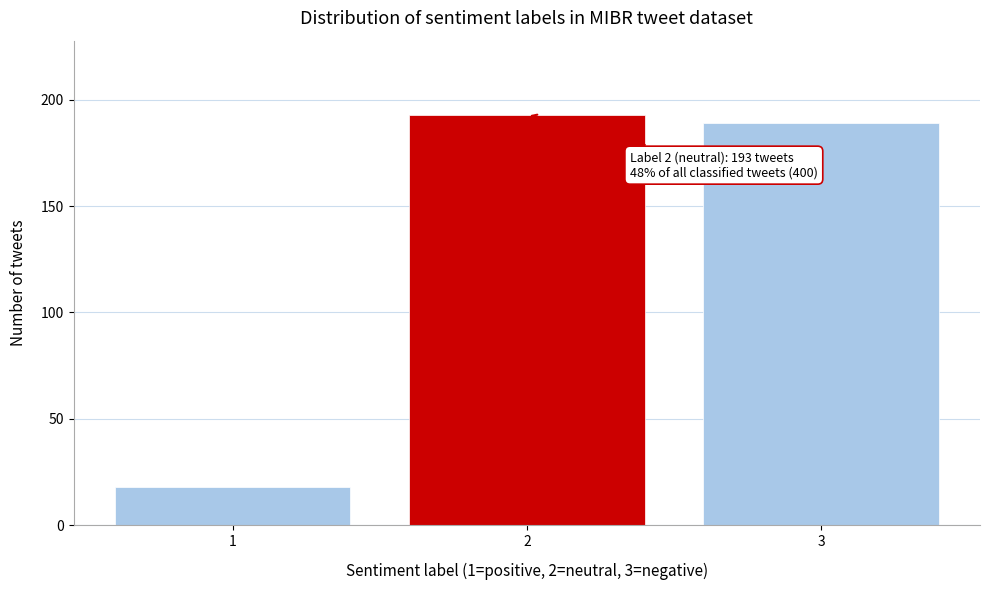

Reading right to left, what are all the values shown in this chart?

189	193	18